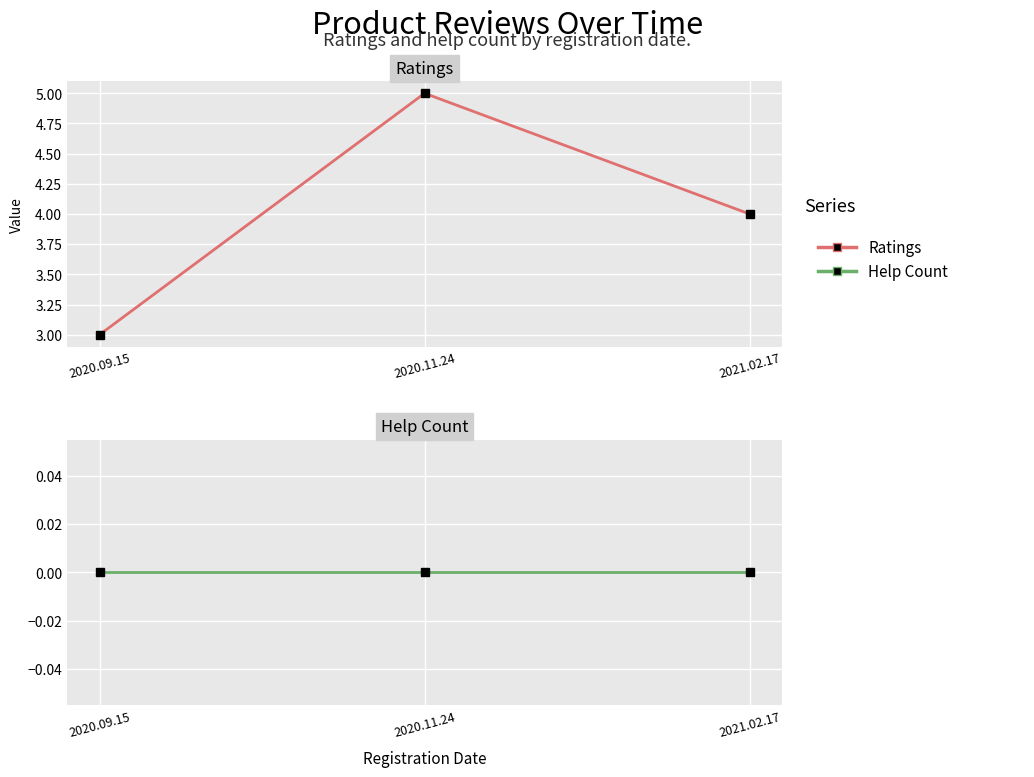

At how many categories does at least one series exceed 0?

3